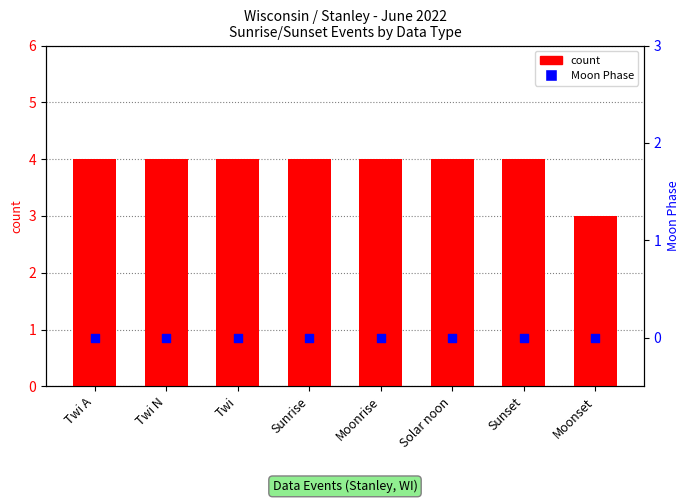

What is the total value across all series at Sunrise?

4